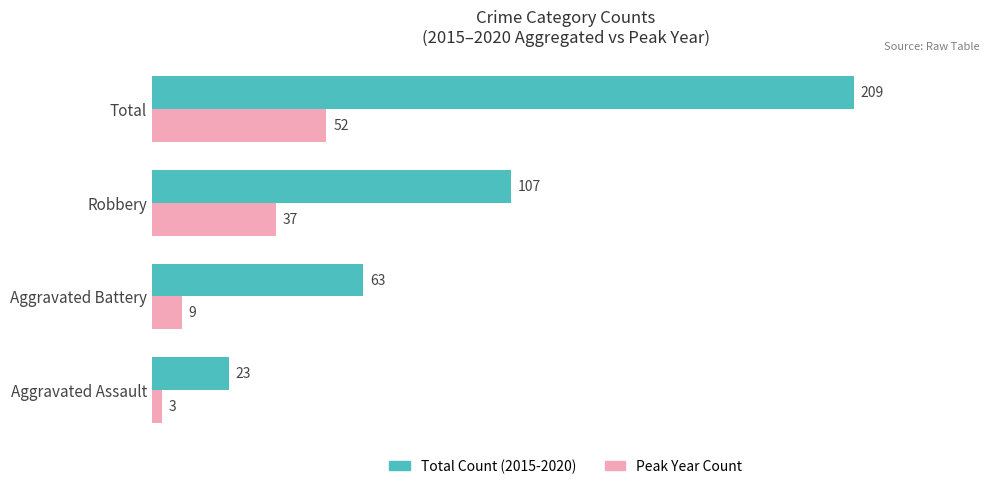

Which series has the largest range (max minus min)?

Total Count (2015-2020)